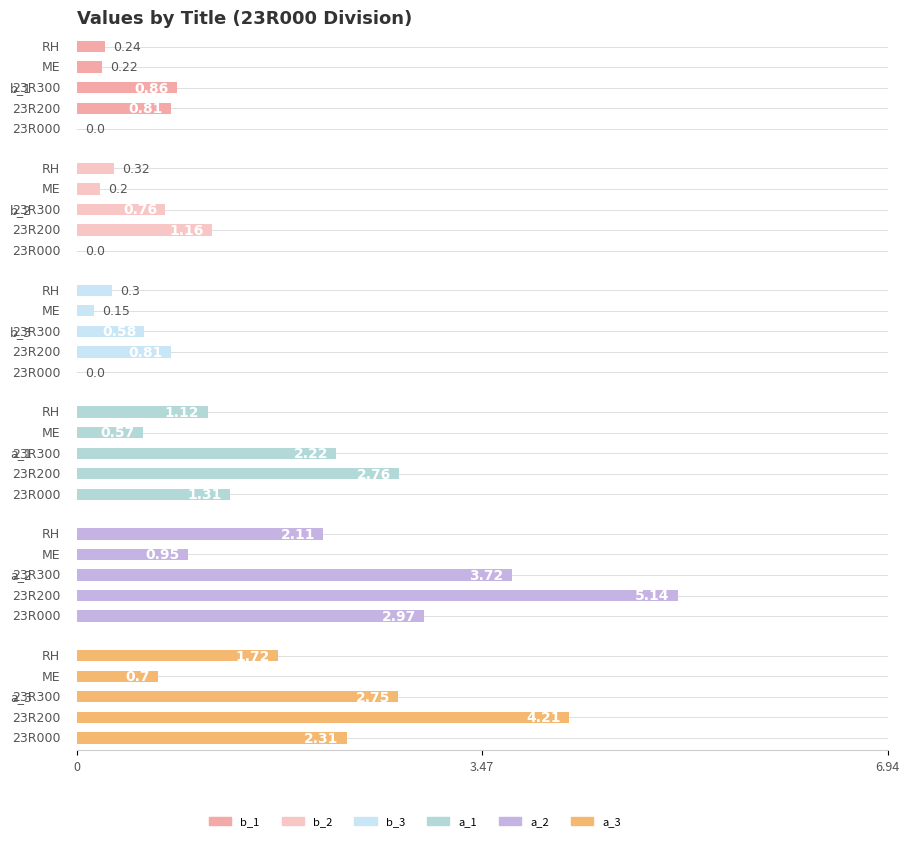

The b_1 series shows 0.0 at 23R000. True or false?

True